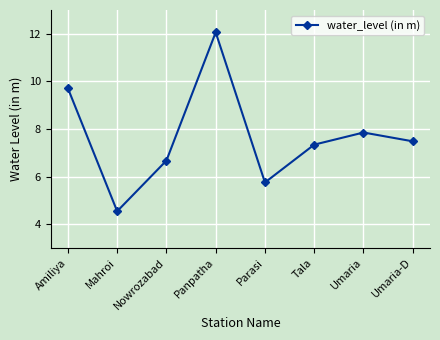

Which category has the lowest value across all series?

Mahroi